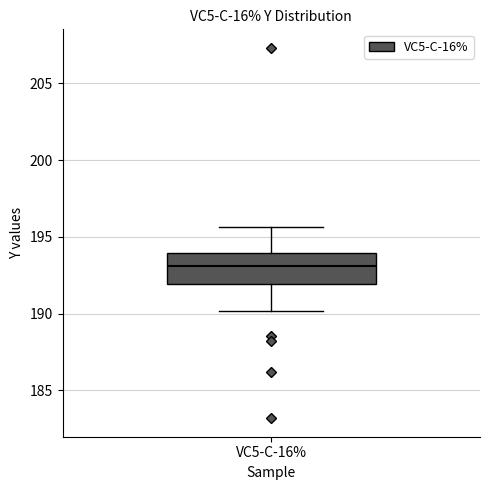

Transcribe this box plot: give where the median line is, the range the box spans, and where the two whiskers end, as read against the y-axis. The values are not printed on the chart, so give them approximately, as read against the axis.

median 193.0, box 192.0 to 194.0, whiskers 190.0 to 195.5